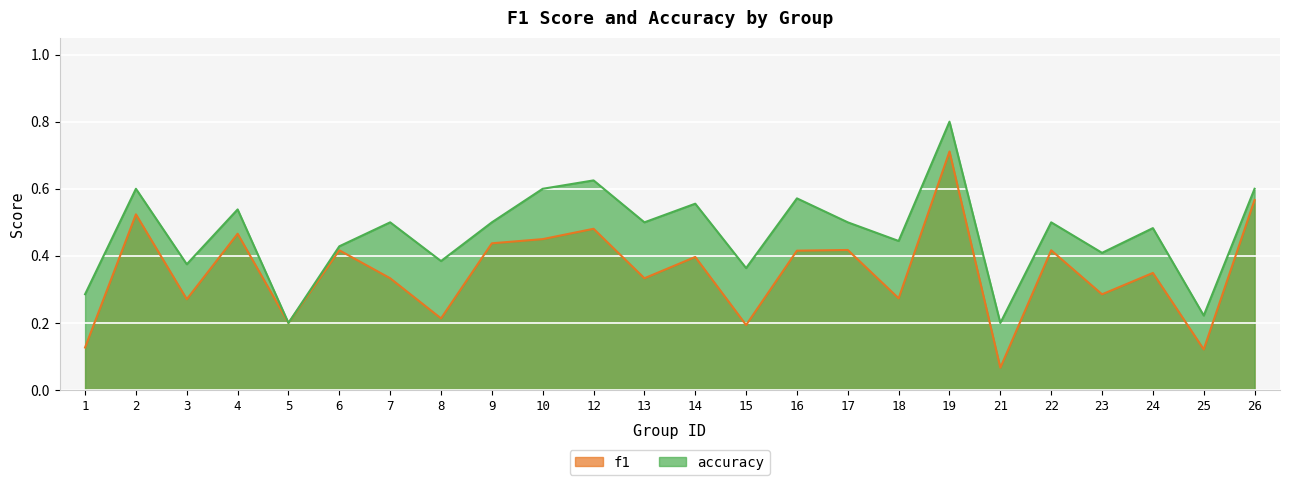

List the series in order of their overall mean, highest first.

accuracy, f1